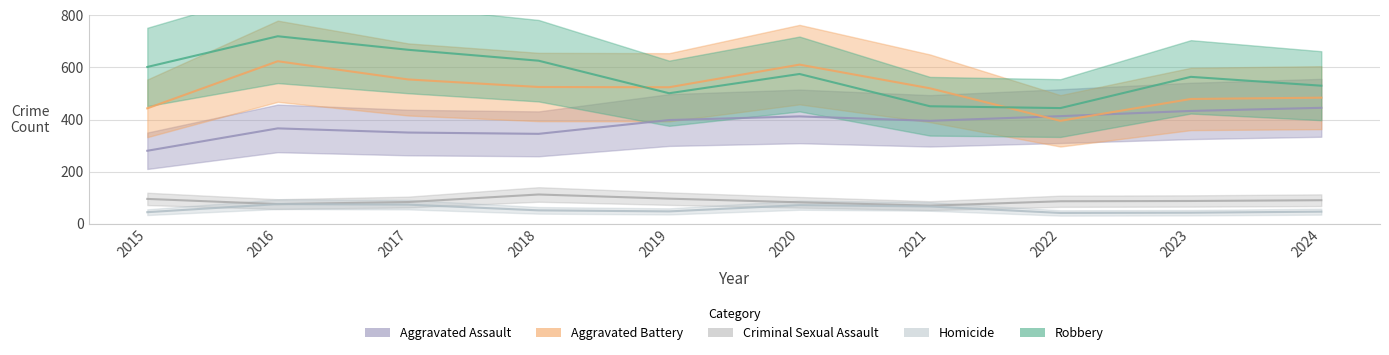

List the labels in order of Robbery value, largest first.

2016, 2017, 2018, 2015, 2020, 2023, 2024, 2019, 2021, 2022